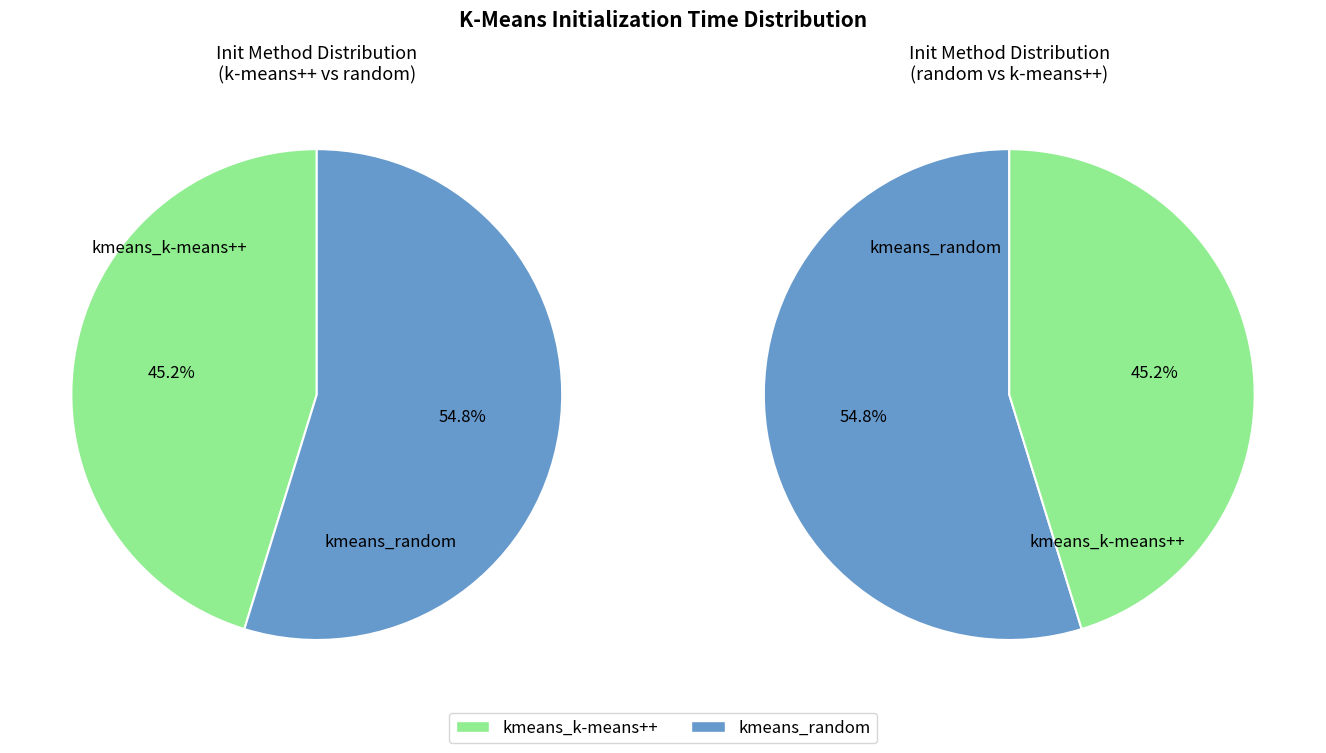

What percentage is NOT represented by kmeans_random?

45.2%